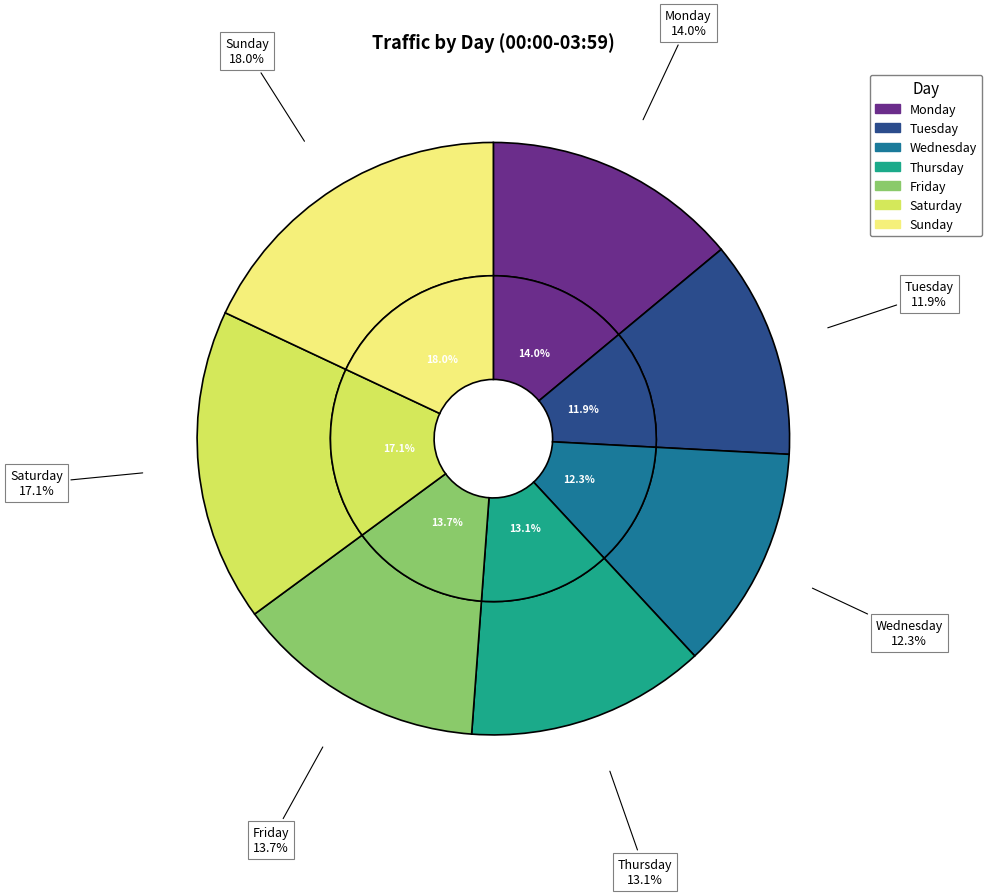

To the nearest percent, what is the difference between the Tuesday and Friday slice percentages?

2%